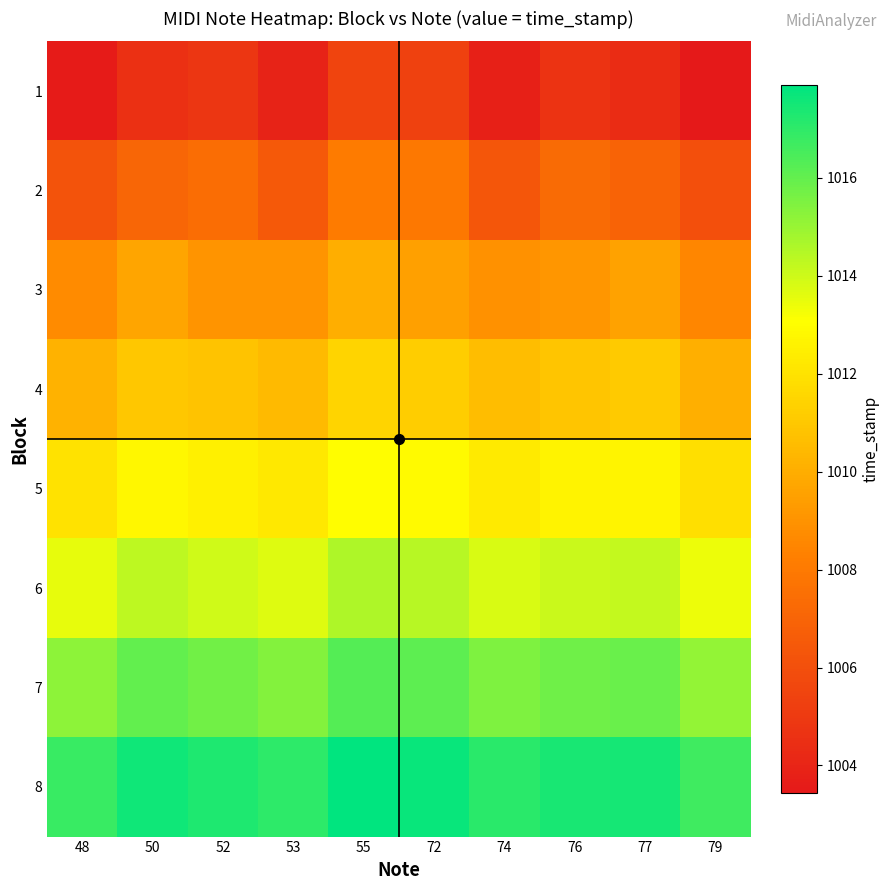

Which label corresponds to the largest value in the chart?

55